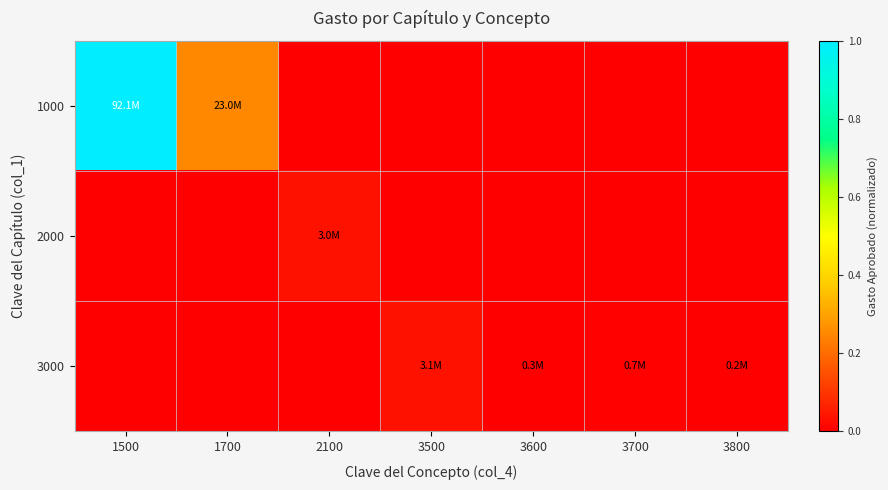

Rank the series at 3500 from highest to lowest value.

3000, 1000, 2000